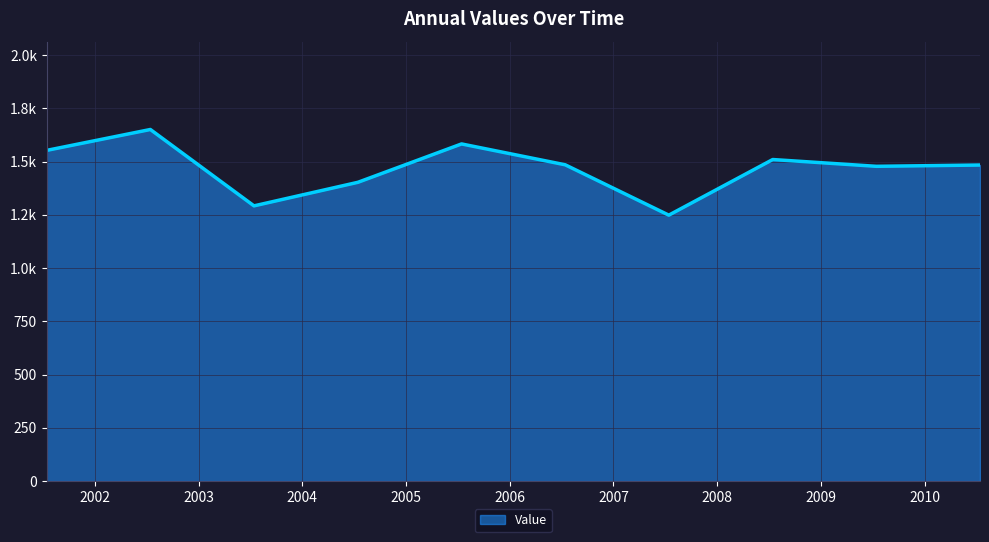

Reading left to right, transcribe all the data shown in this chart.

1552.7	1650.7	1292.2	1402.8	1582.9	1485.0	1248.6	1509.7	1477.9	1483.9